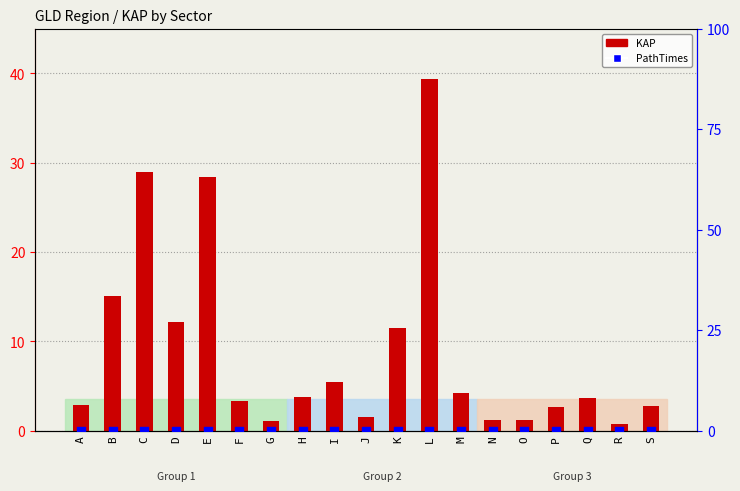

Is the value of PathTimes at I greater than the value of KAP at M?

No